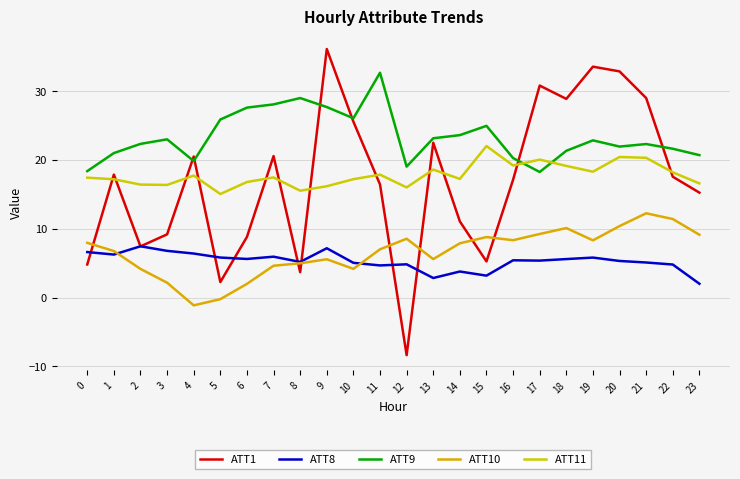

Is it true that ATT9 equals 23.6 at 14?

True